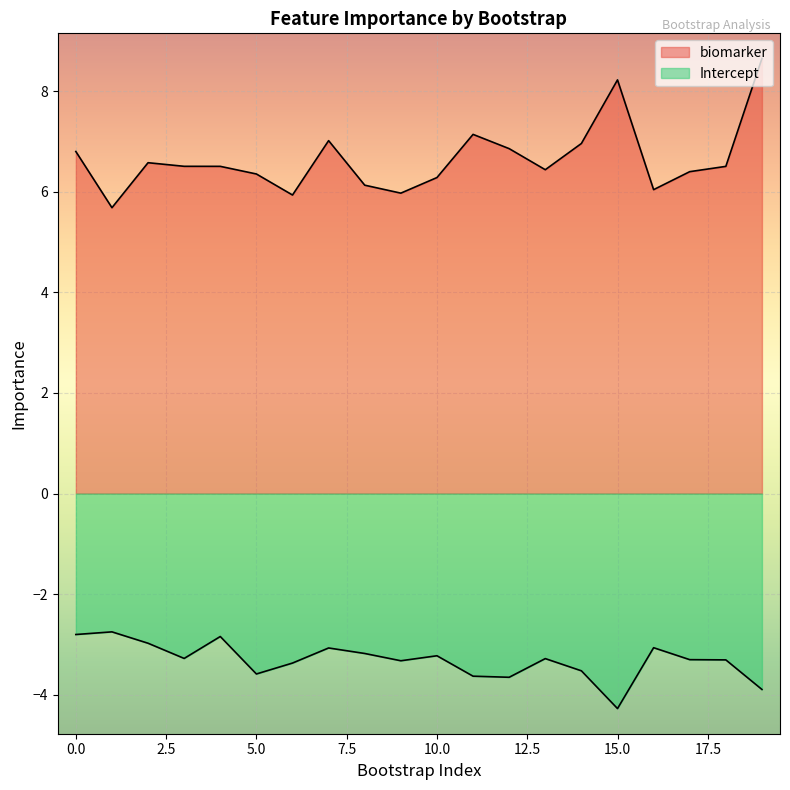

True or false: biomarker and Intercept intersect in this chart.

False